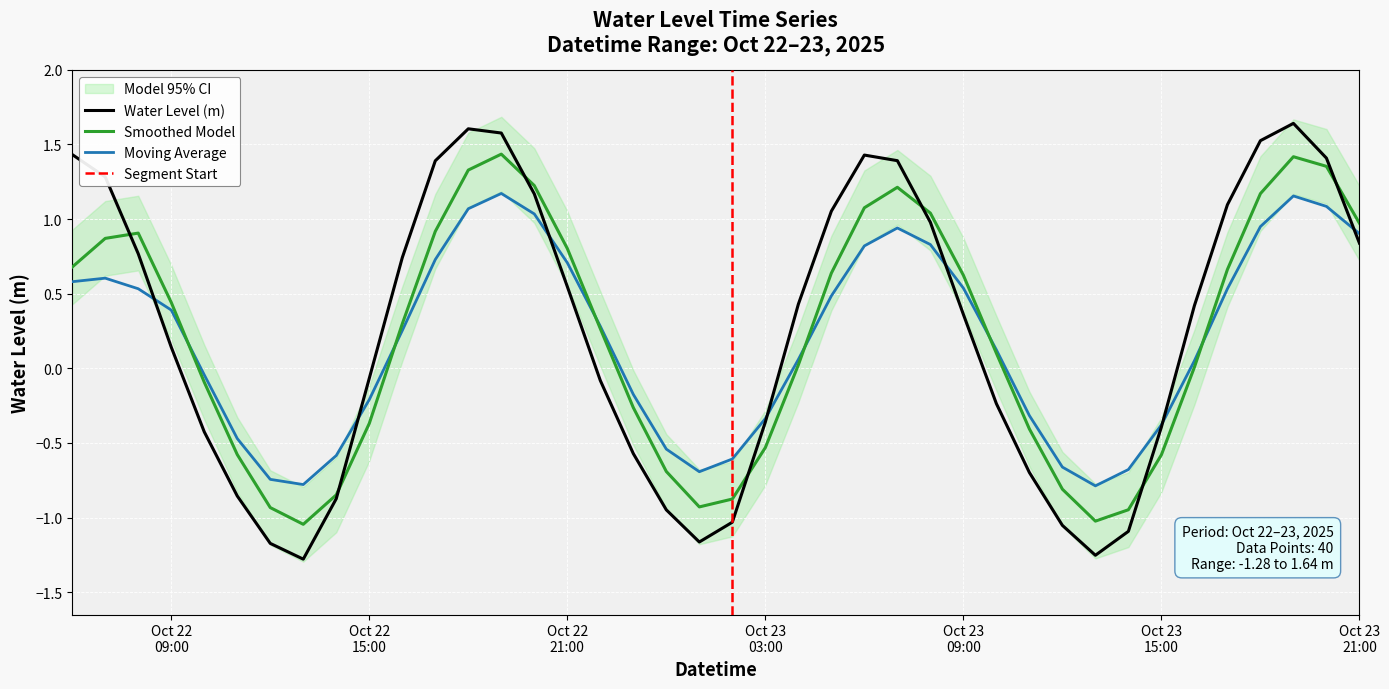

At which label is the value closest to 0?

Oct 22 15:00